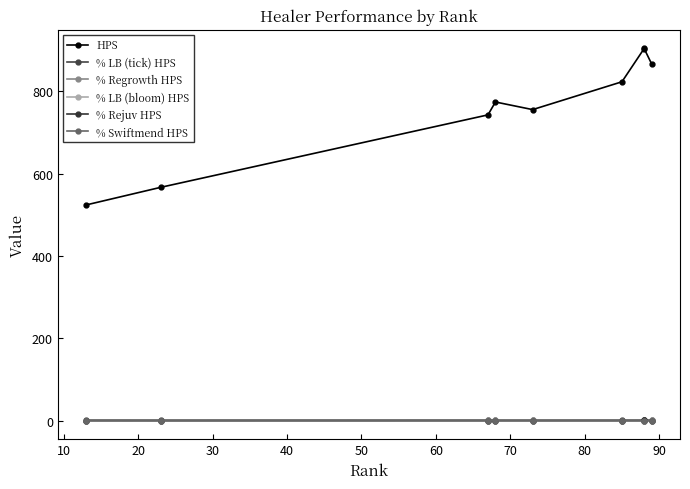

Reading left to right, extract all data points from this chart.

HPS: 523.8	566.5	742.6	773.9	755.4	823.0	904.2	903.0	866.0
% LB (tick) HPS: 0.6	0.6	0.5	0.5	0.5	0.6	0.5	0.5	0.5
% Regrowth HPS: 0.1	0.1	0.2	0.2	0.3	0.1	0.2	0.2	0.2
% LB (bloom) HPS: 0.1	0.1	0.0	0.0	0.1	0.0	0.0	0.0	0.0
% Rejuv HPS: 0.1	0.1	0.1	0.2	0.1	0.1	0.2	0.3	0.1
% Swiftmend HPS: 0.0	0.0	0.1	0.1	0.1	0.1	0.0	0.0	0.1